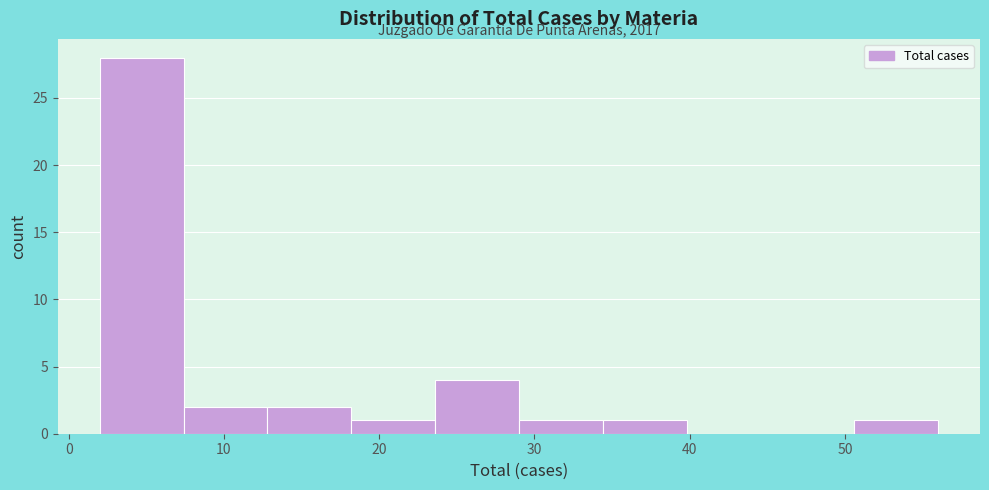

Which range on the x-axis has the tallest bar?

2.0 to 7.4